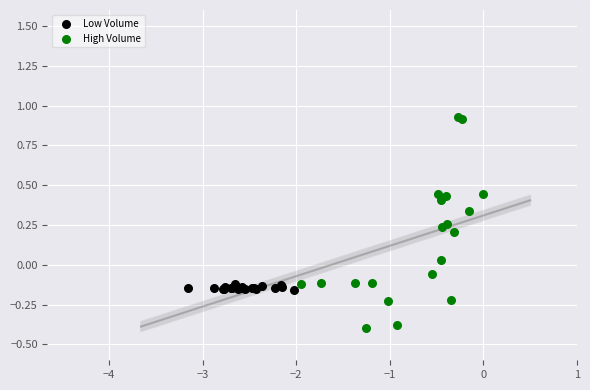

Which series reaches the maximum Y coordinate?

High Volume